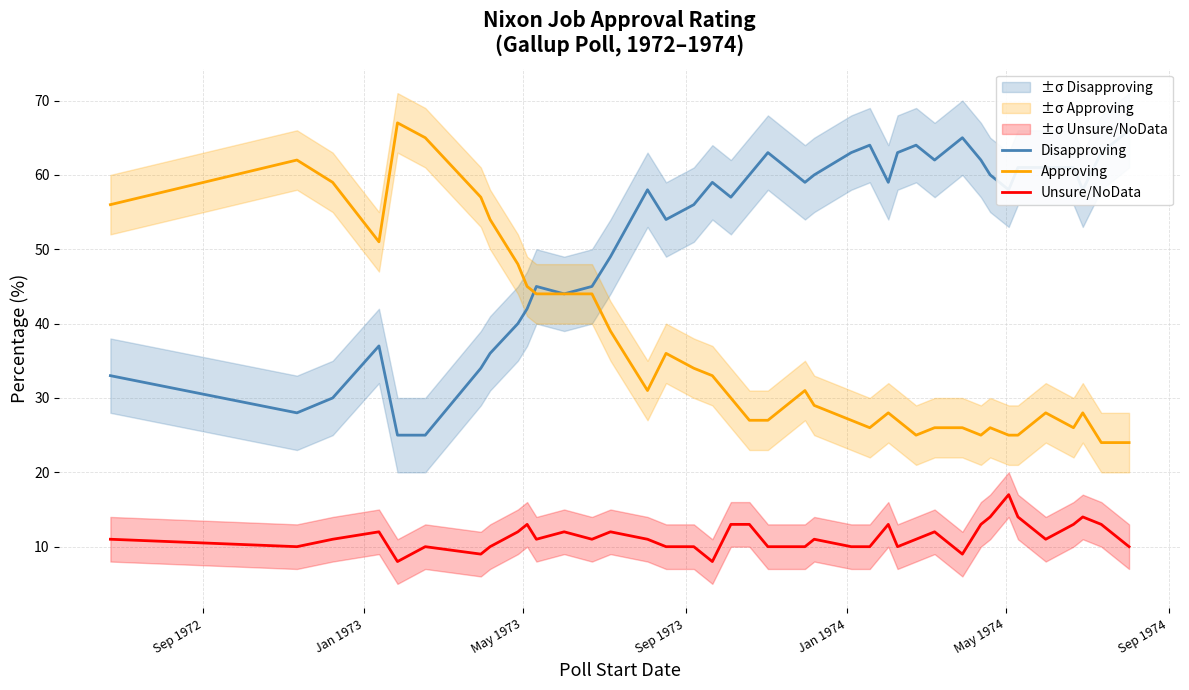

True or false: Unsure/NoData and Approving intersect in this chart.

False